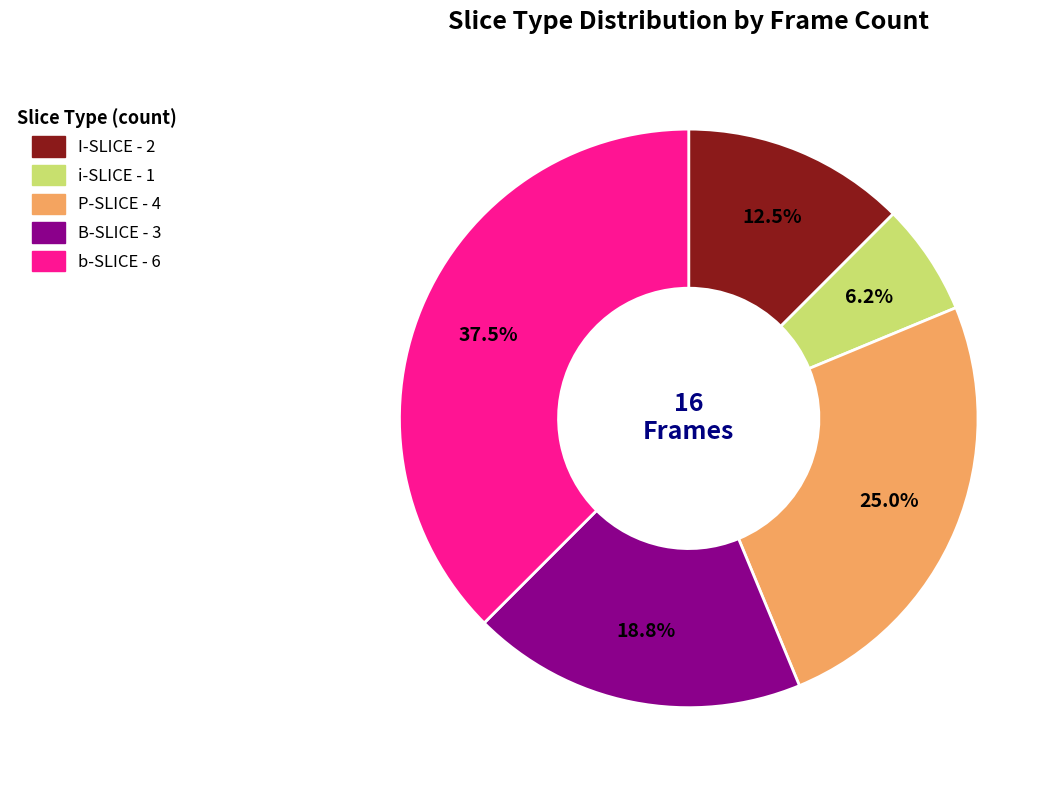

Which category has the smallest portion of the pie?

i-SLICE